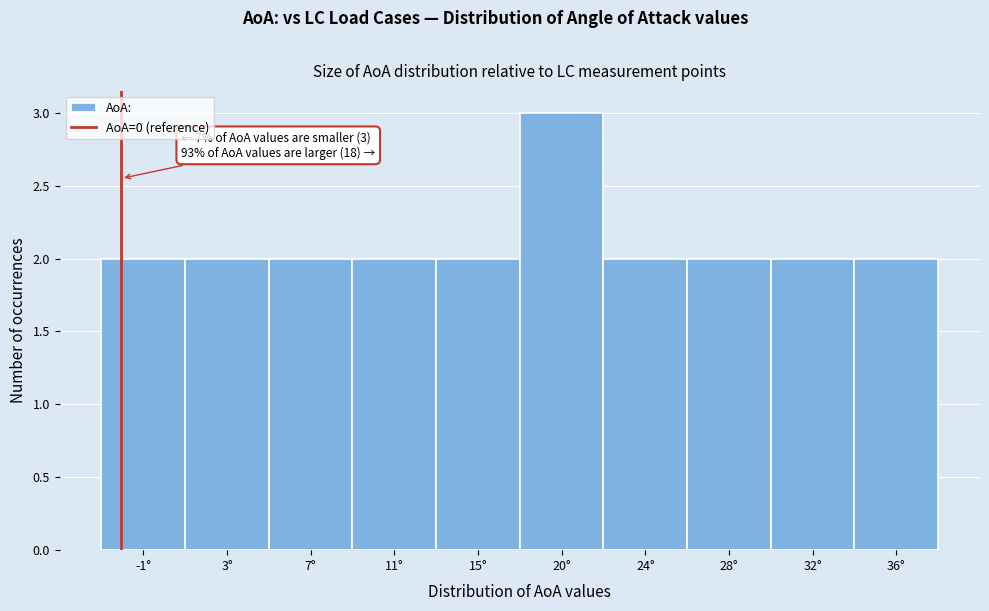

Reading right to left, extract all data points from this chart.

36°=2	32°=2	28°=2	24°=2	20°=3	15°=2	11°=2	7°=2	3°=2	-1°=2